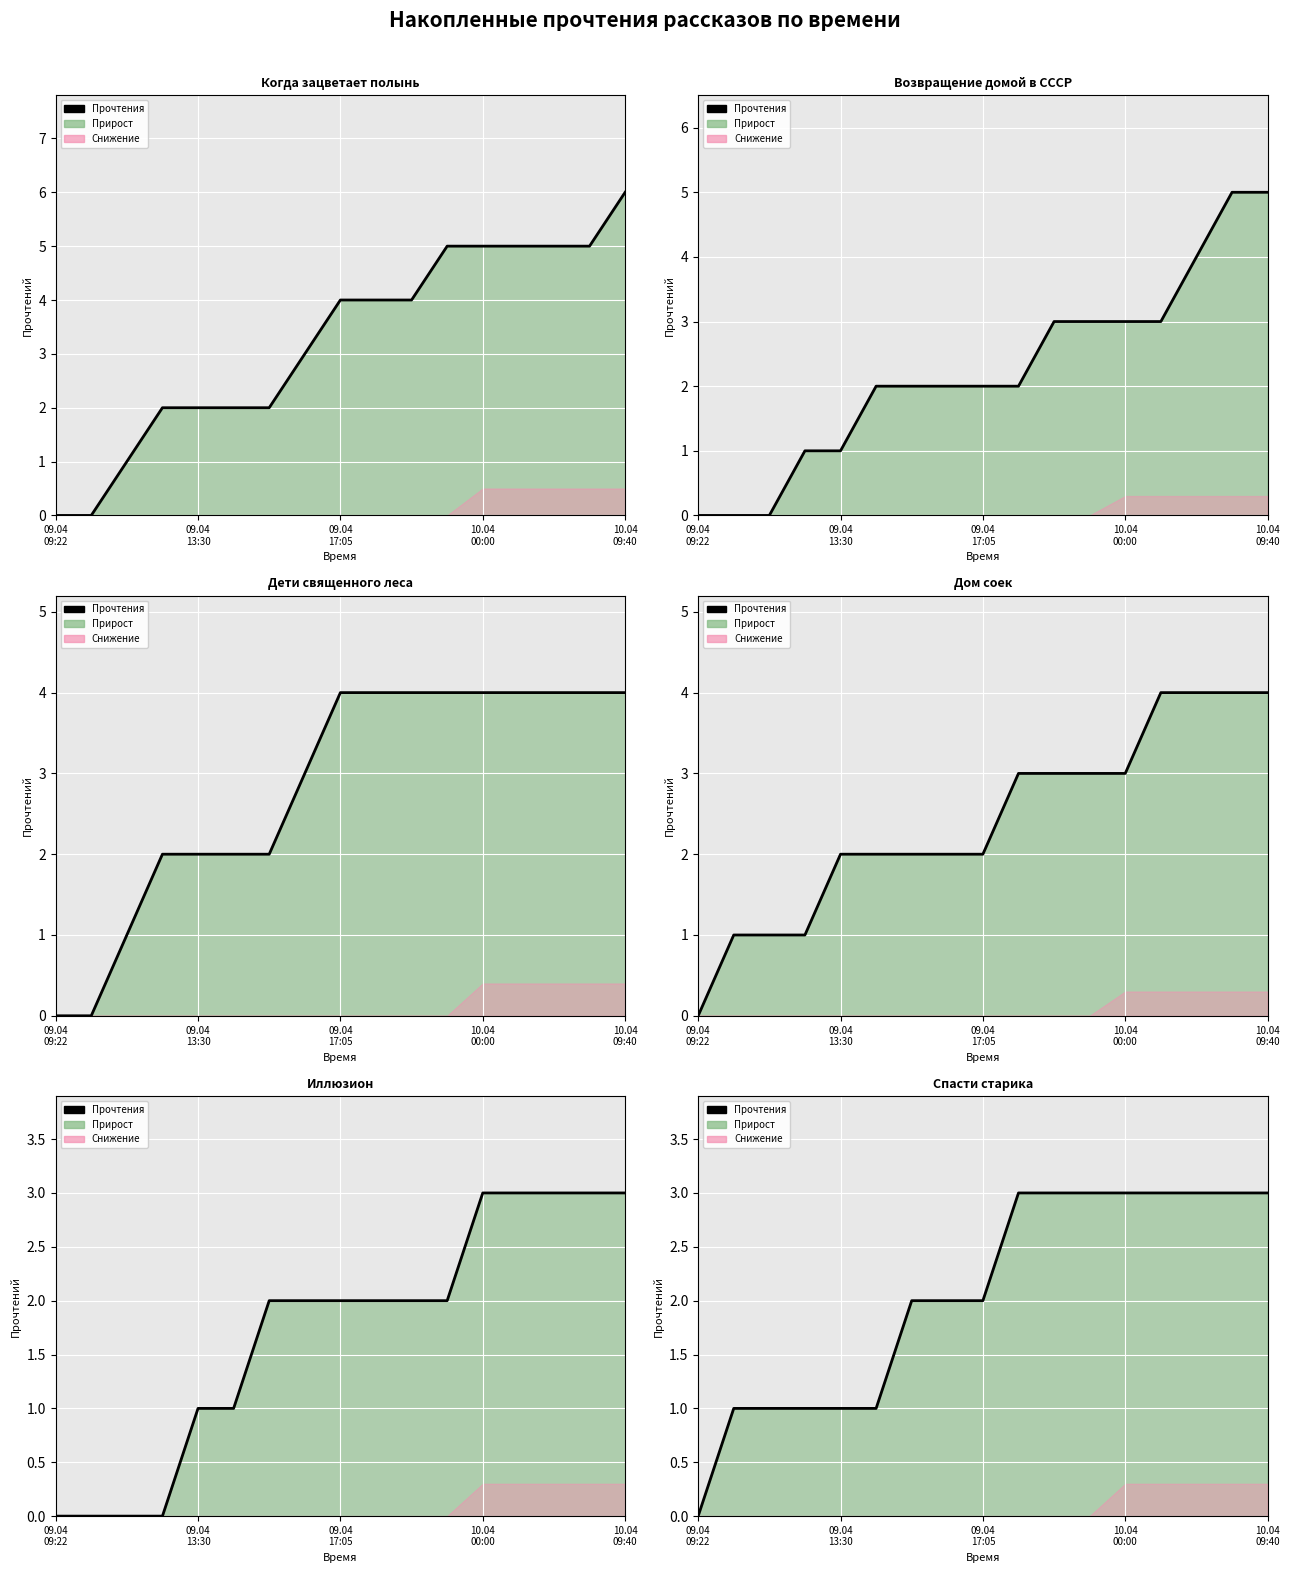

The value at 09.04
13:30 is 2. True or false?

False